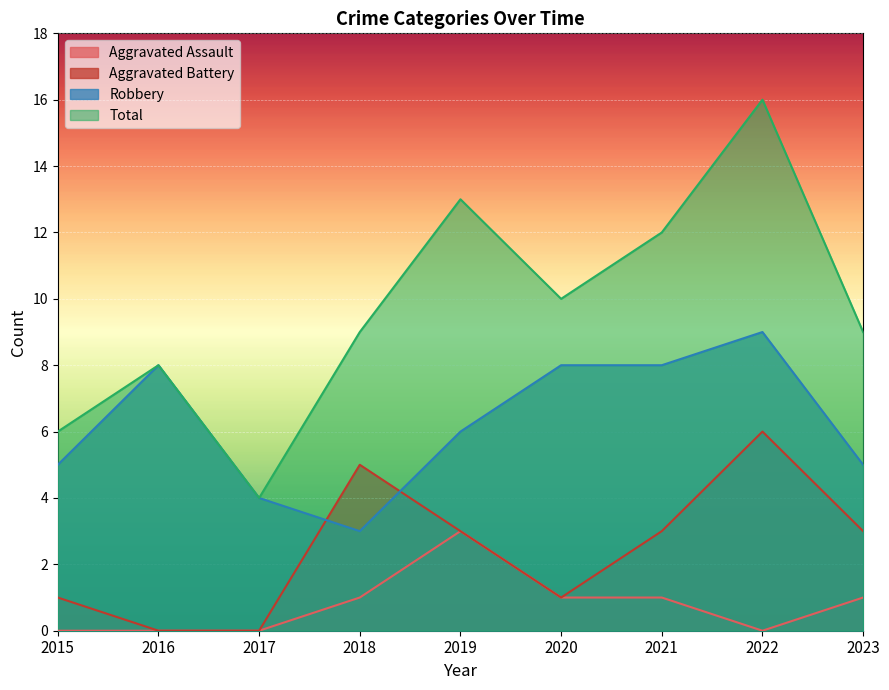

What are all the series names shown in the legend?

Aggravated Assault, Aggravated Battery, Robbery, Total